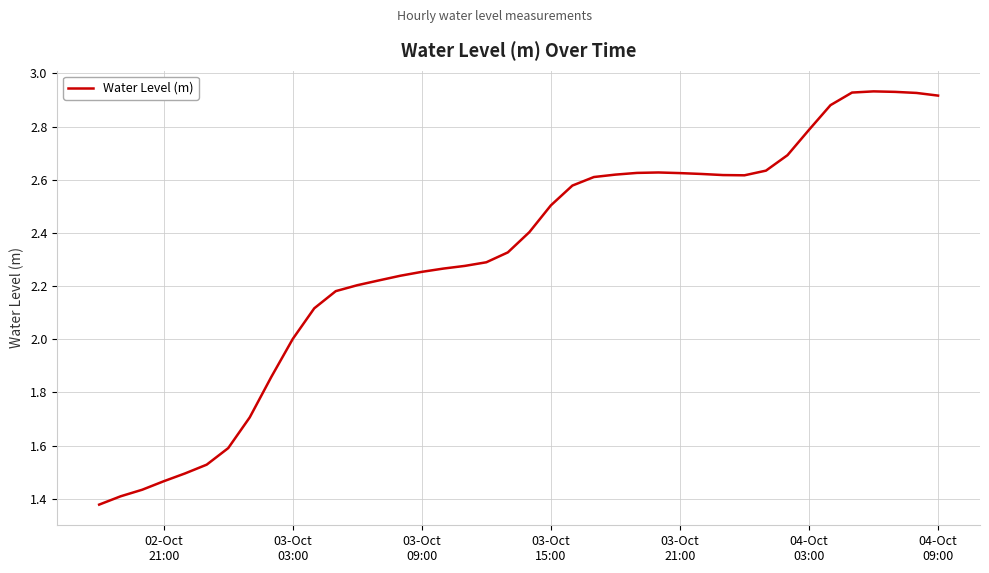

Count the number of data series in this chart.

1